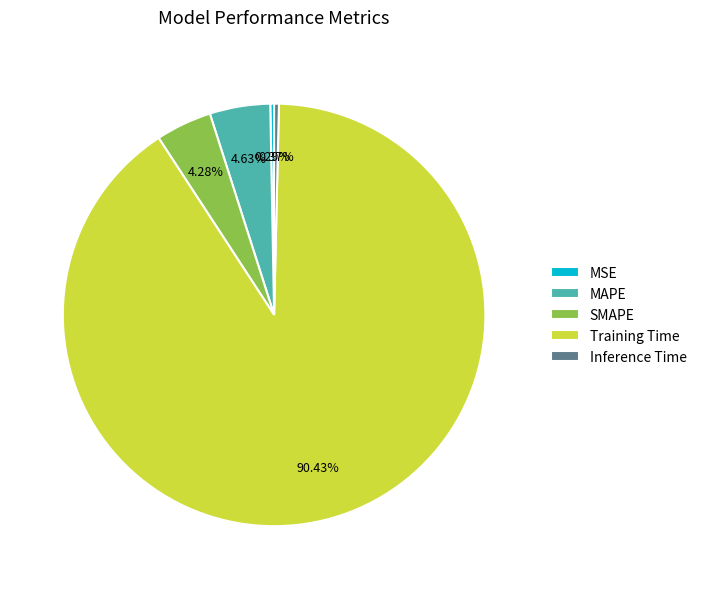

What portion of the pie excludes Inference Time?

99.6%